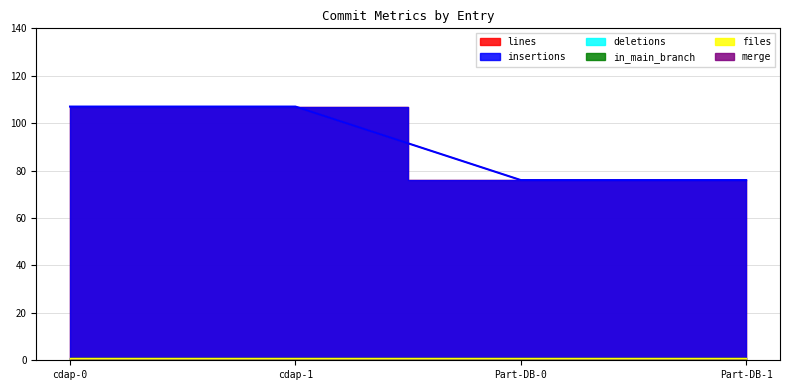

True or false: in_main_branch and lines cross at least once.

False